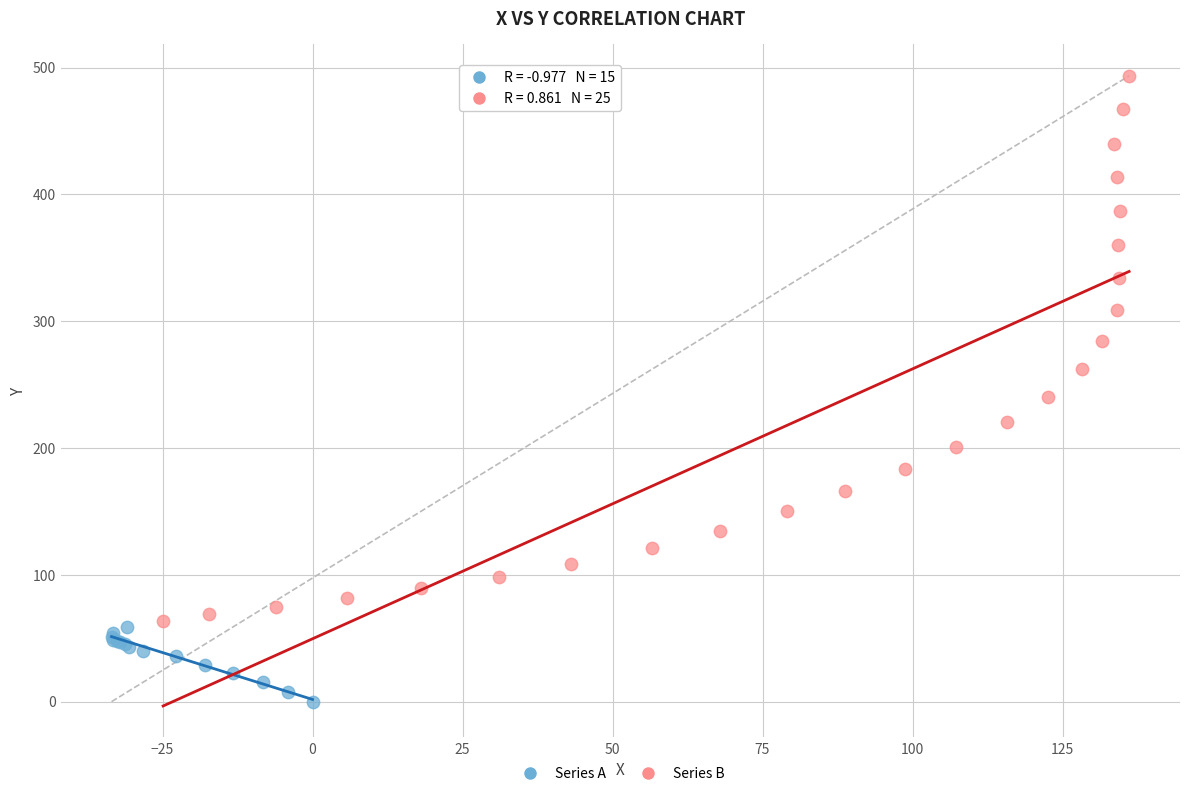

Which series contains the lowest Y value?

Series A